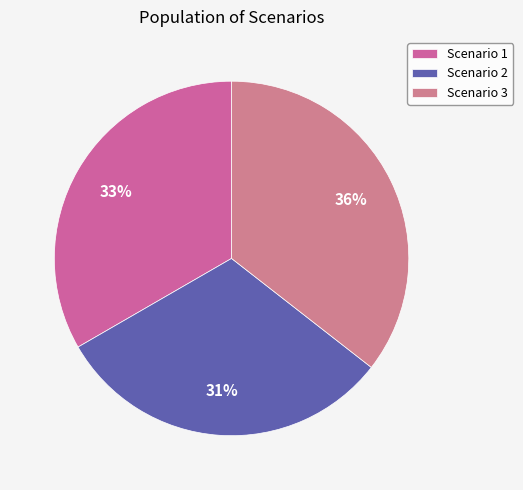

How many slices are in this pie chart?

3